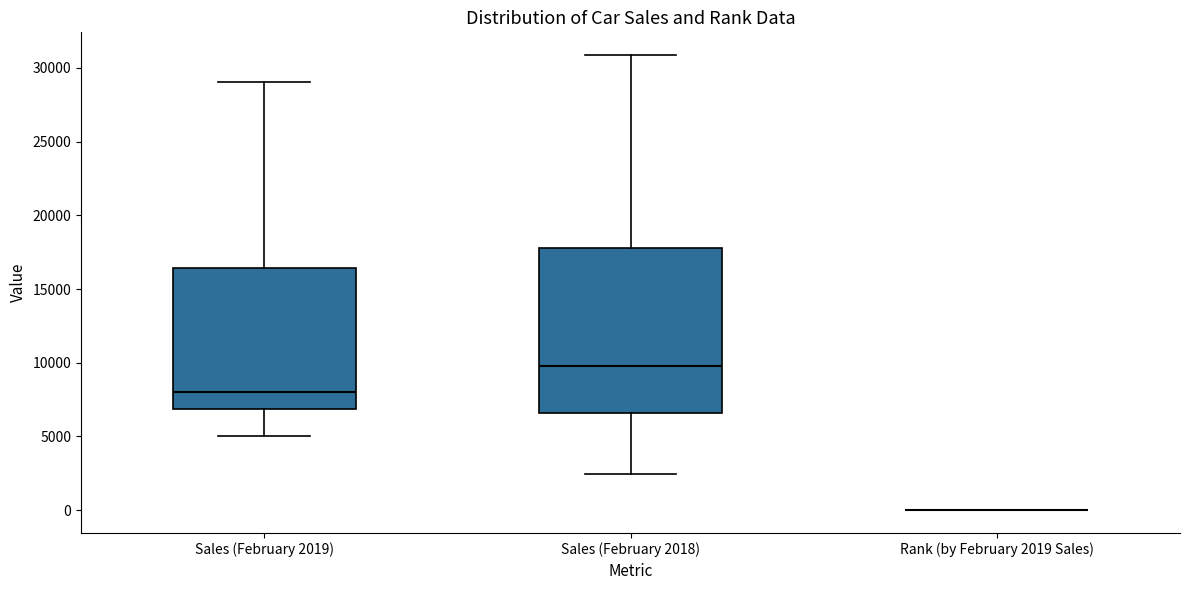

Reading left to right, transcribe this box plot: for each box, give where its median line is, the range the box spans, and where its two whiskers end, as read against the y-axis. The values are not printed on the chart, so give them approximately, as read against the axis.

Sales (February 2019): median 8000, box 7000 to 16500, whiskers 5000 to 29000
Sales (February 2018): median 10000, box 6500 to 18000, whiskers 2500 to 31000
Rank (by February 2019 Sales): box collapsed to a line at 0, whiskers 0 to 0